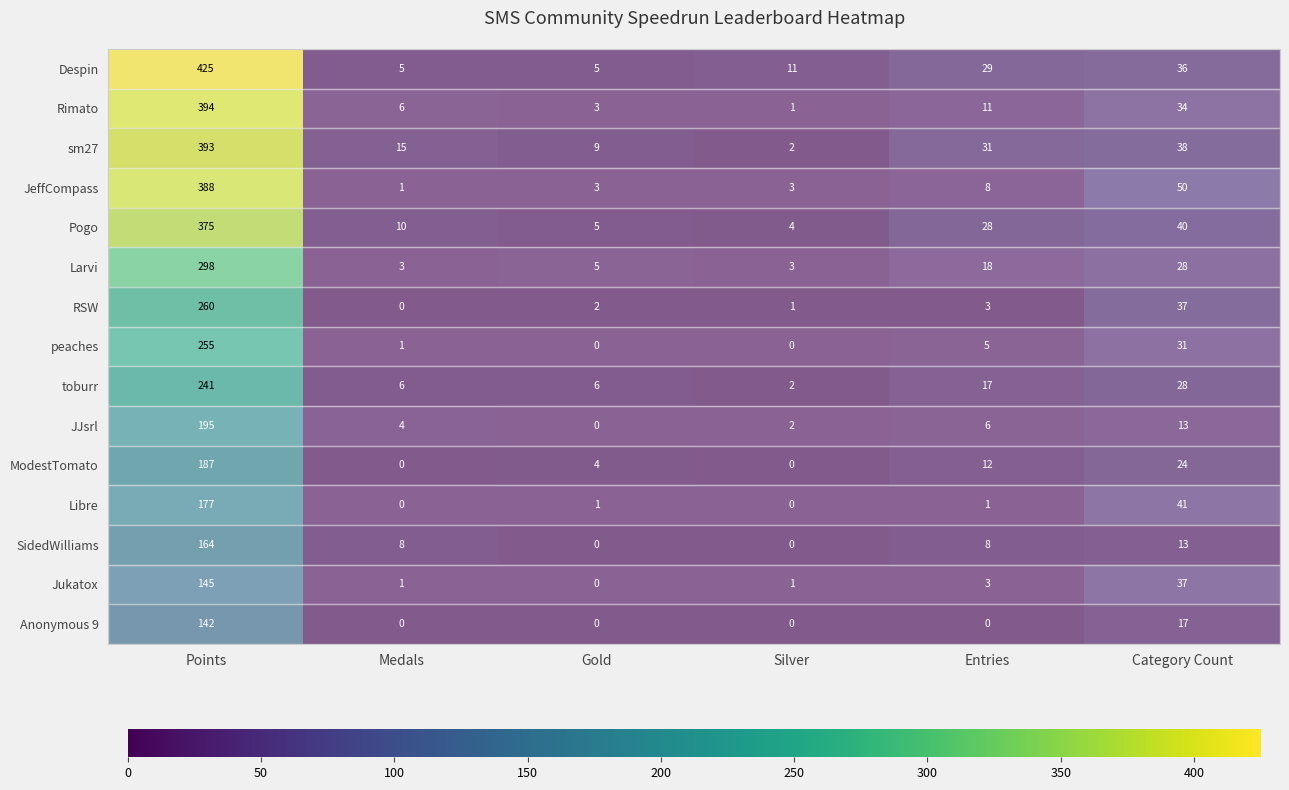

Is the value of ModestTomato at Silver greater than the value of toburr at Points?

No